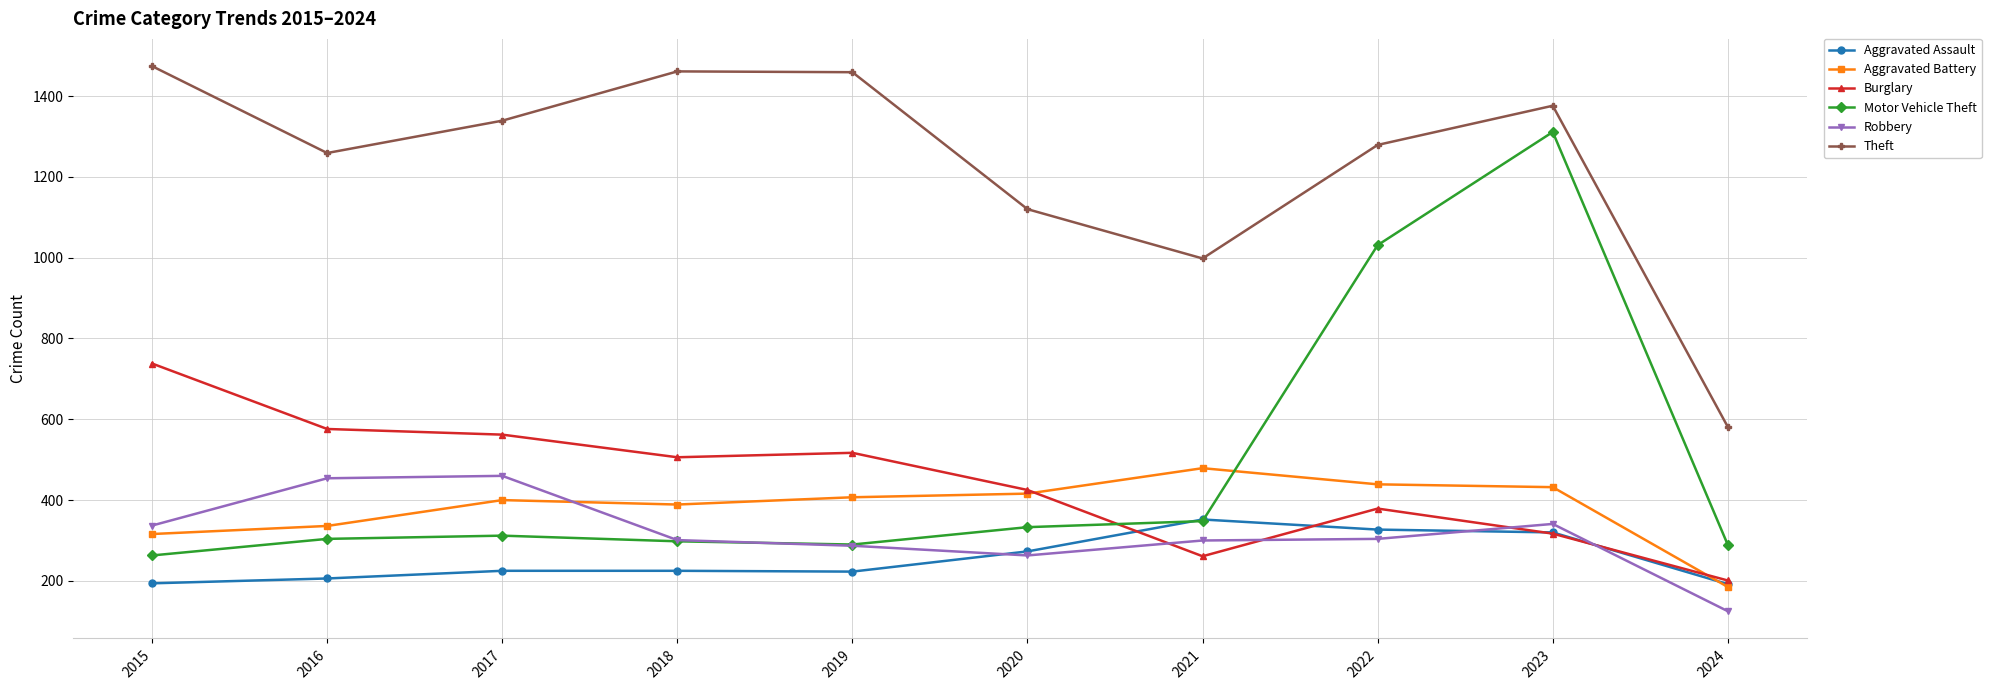

How many intersections are there between Motor Vehicle Theft and Aggravated Battery?

1